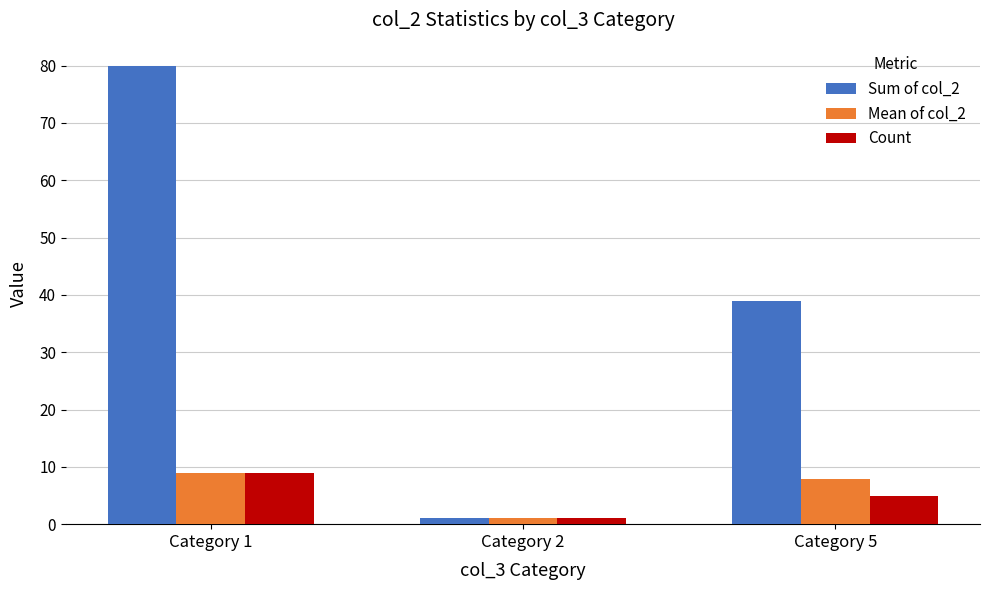

How many values in the Mean of col_2 series exceed 7?

2